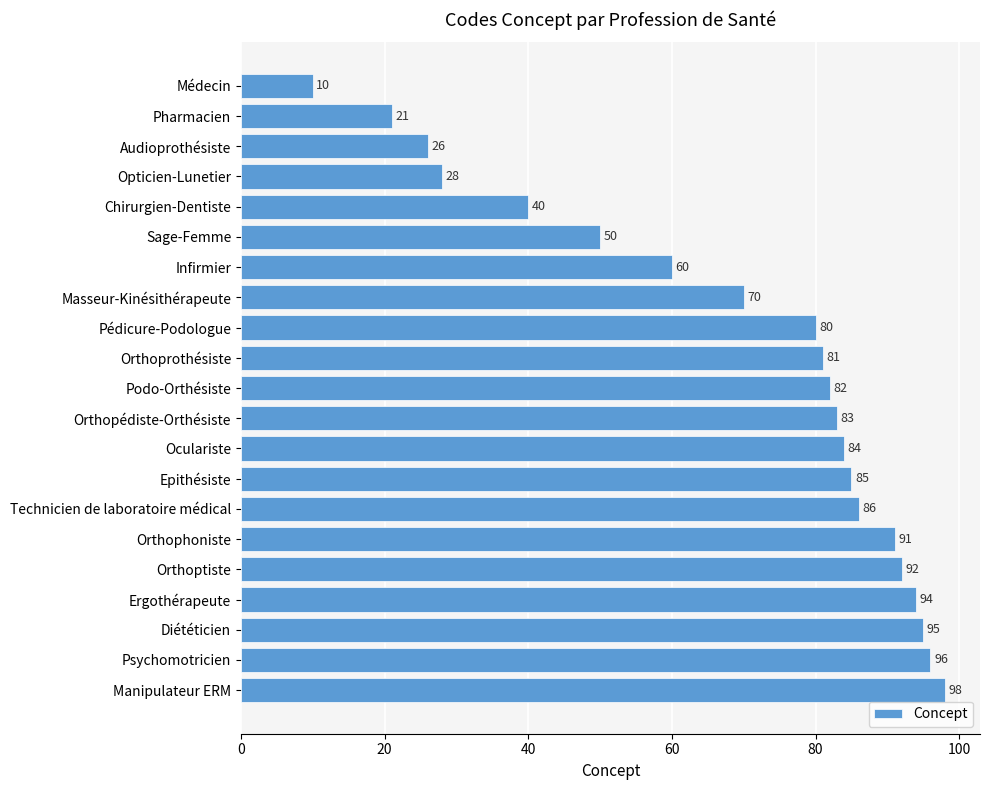

List the labels in order of value, smallest first.

Médecin, Pharmacien, Audioprothésiste, Opticien-Lunetier, Chirurgien-Dentiste, Sage-Femme, Infirmier, Masseur-Kinésithérapeute, Pédicure-Podologue, Orthoprothésiste, Podo-Orthésiste, Orthopédiste-Orthésiste, Oculariste, Epithésiste, Technicien de laboratoire médical, Orthophoniste, Orthoptiste, Ergothérapeute, Diététicien, Psychomotricien, Manipulateur ERM